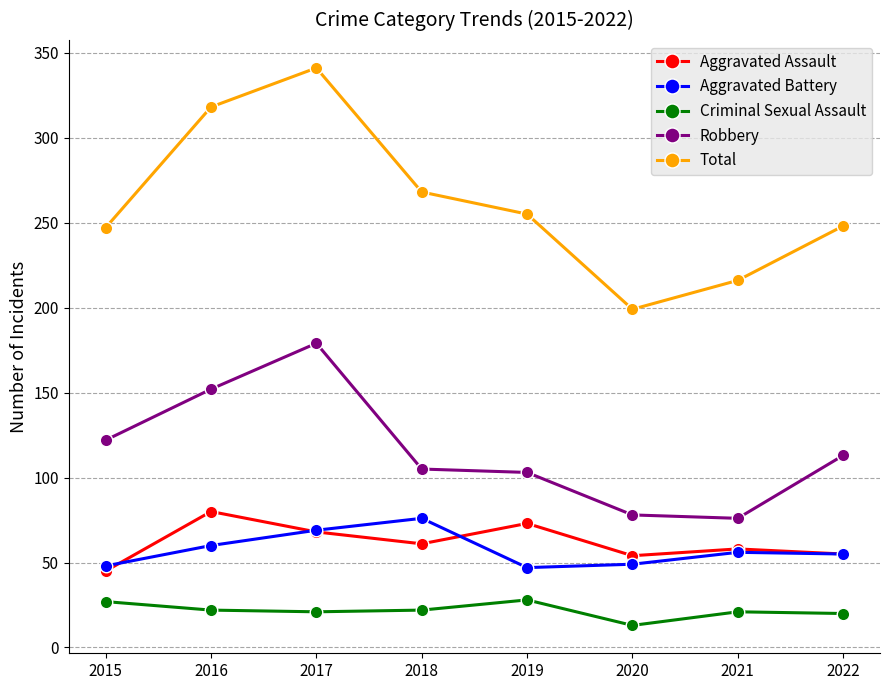

Rank the series at 2018 from lowest to highest value.

Criminal Sexual Assault, Aggravated Assault, Aggravated Battery, Robbery, Total